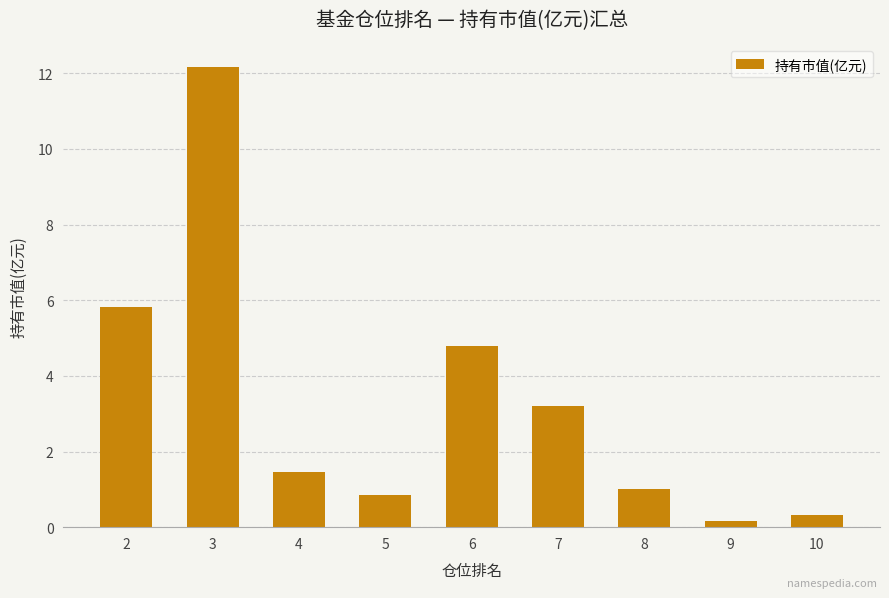

Reading left to right, what are all the values shown in this chart?

5.8	12.2	1.4	0.9	4.8	3.2	1.0	0.2	0.3